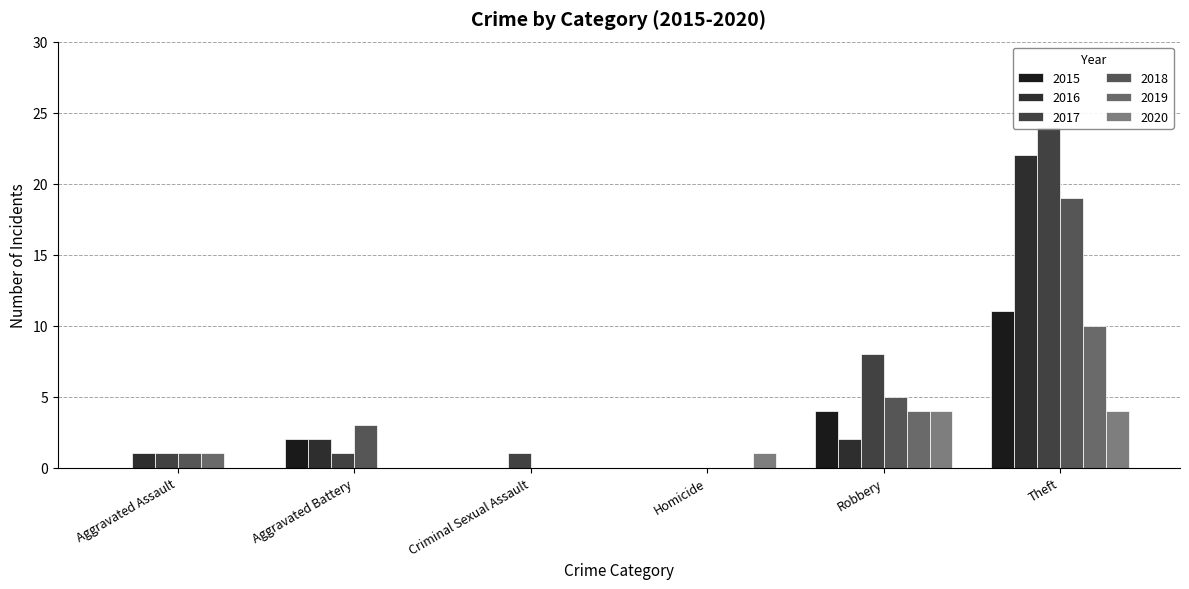

Reading left to right, extract all data points from this chart.

2015: Aggravated Assault=0	Aggravated Battery=2	Criminal Sexual Assault=0	Homicide=0	Robbery=4	Theft=11
2016: Aggravated Assault=1	Aggravated Battery=2	Criminal Sexual Assault=0	Homicide=0	Robbery=2	Theft=22
2017: Aggravated Assault=1	Aggravated Battery=1	Criminal Sexual Assault=1	Homicide=0	Robbery=8	Theft=24
2018: Aggravated Assault=1	Aggravated Battery=3	Criminal Sexual Assault=0	Homicide=0	Robbery=5	Theft=19
2019: Aggravated Assault=1	Aggravated Battery=0	Criminal Sexual Assault=0	Homicide=0	Robbery=4	Theft=10
2020: Aggravated Assault=0	Aggravated Battery=0	Criminal Sexual Assault=0	Homicide=1	Robbery=4	Theft=4